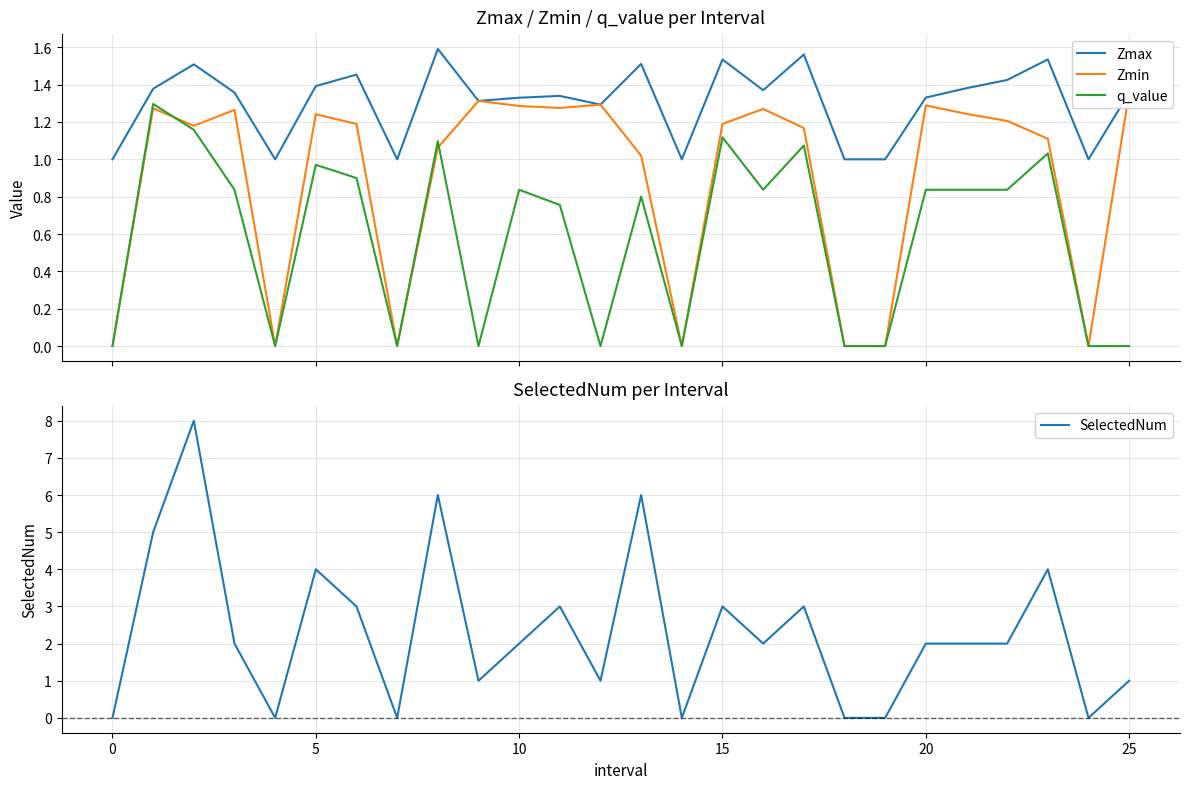

True or false: q_value and Zmax cross at least once.

False